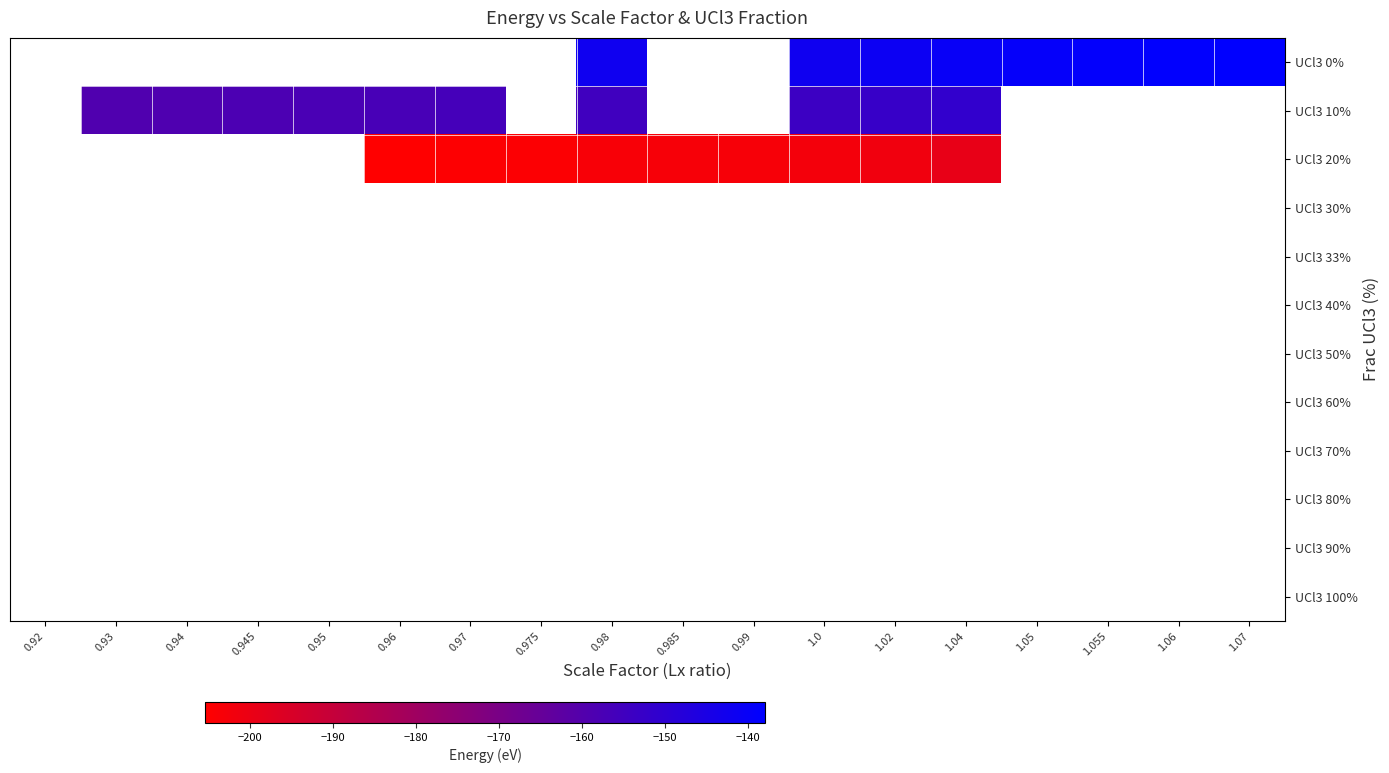

What is the greatest value displayed?

-138.0